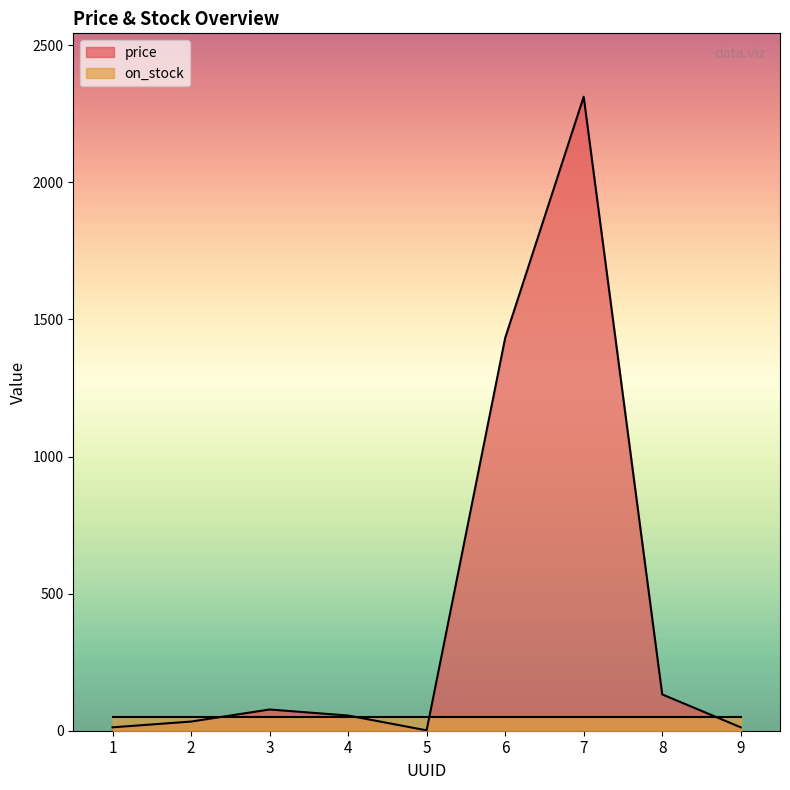

What is the difference between the maximum and minimum values?

2311.0